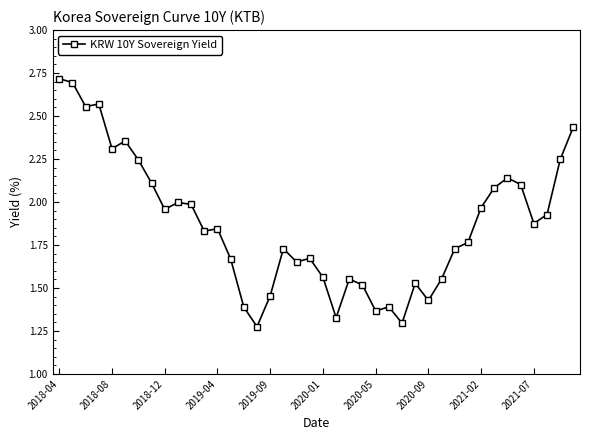

What is the value of the 5th point from the left?

2.3